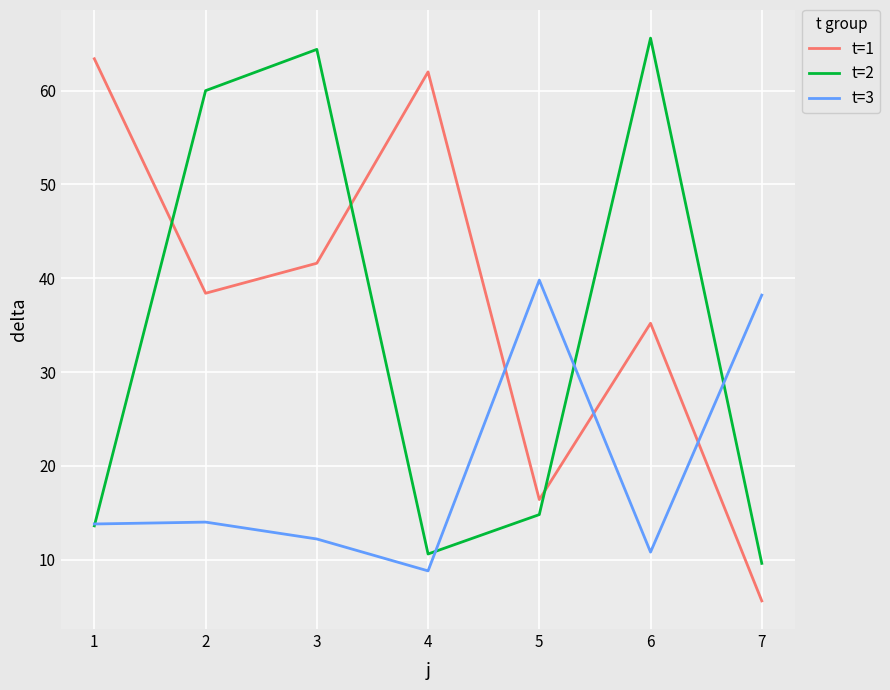

Which series has the largest total across all categories?

t=1